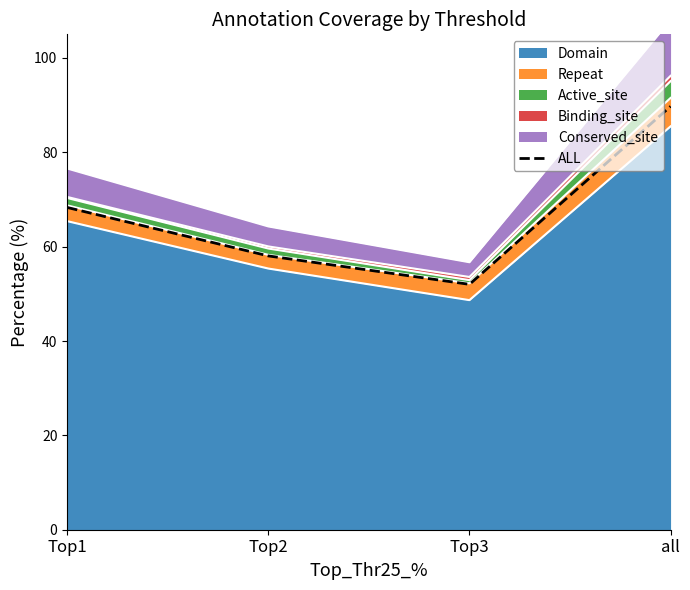

What is the label of the 4th point from the right?

Top1